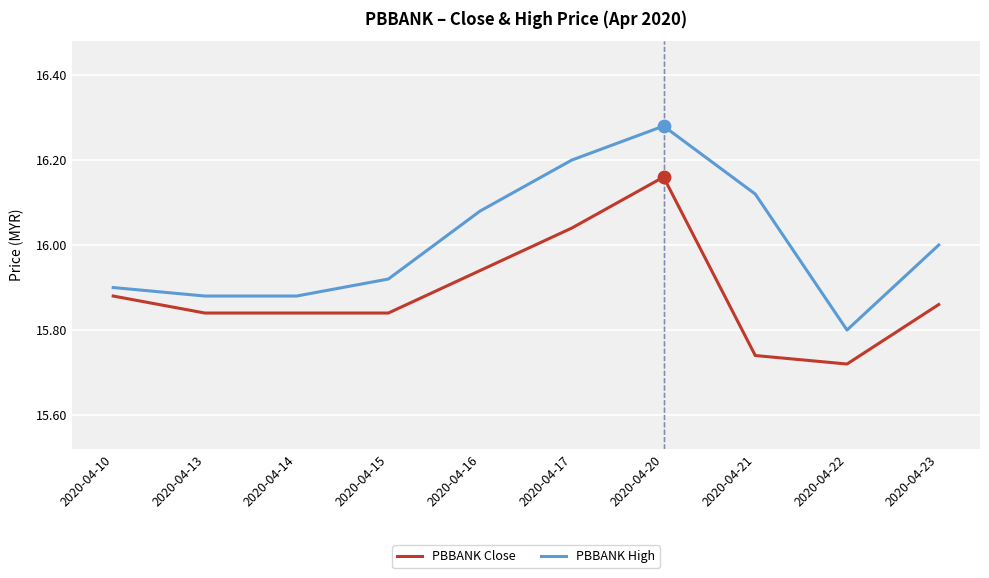

At which category is the sum across all series the highest?

2020-04-20